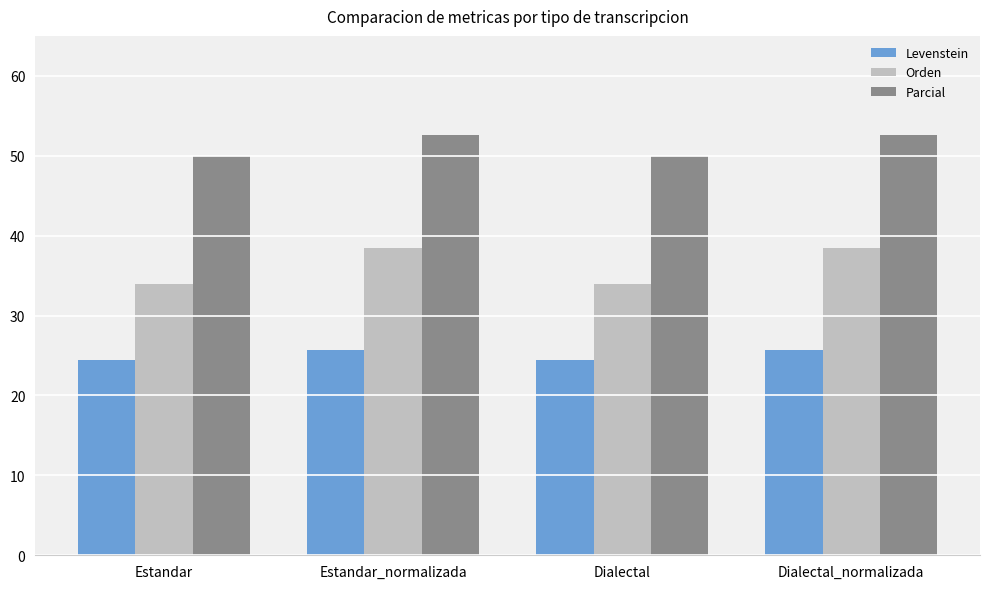

What is the label of the 4th bar from the right?

Estandar